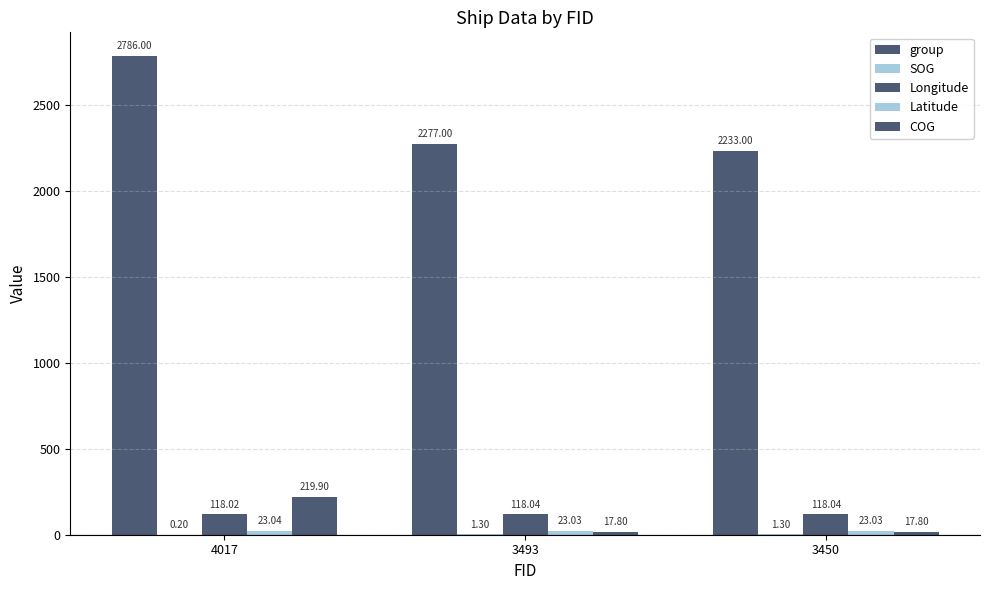

How many data points does each series have?

3